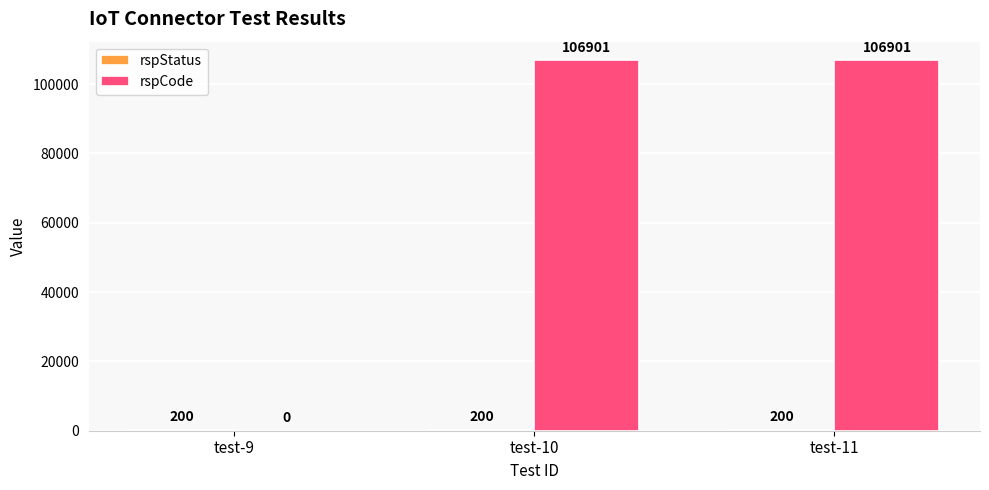

Between test-9 and test-10, which series saw the biggest shift?

rspCode